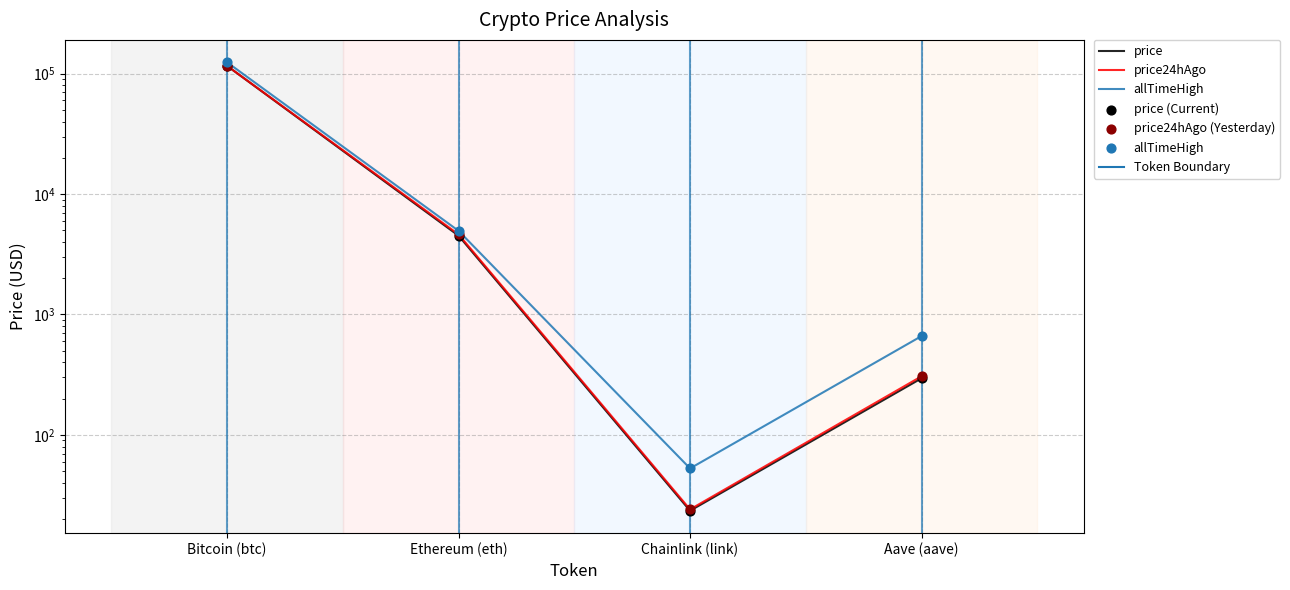

At which category is the sum across all series the highest?

Bitcoin (btc)